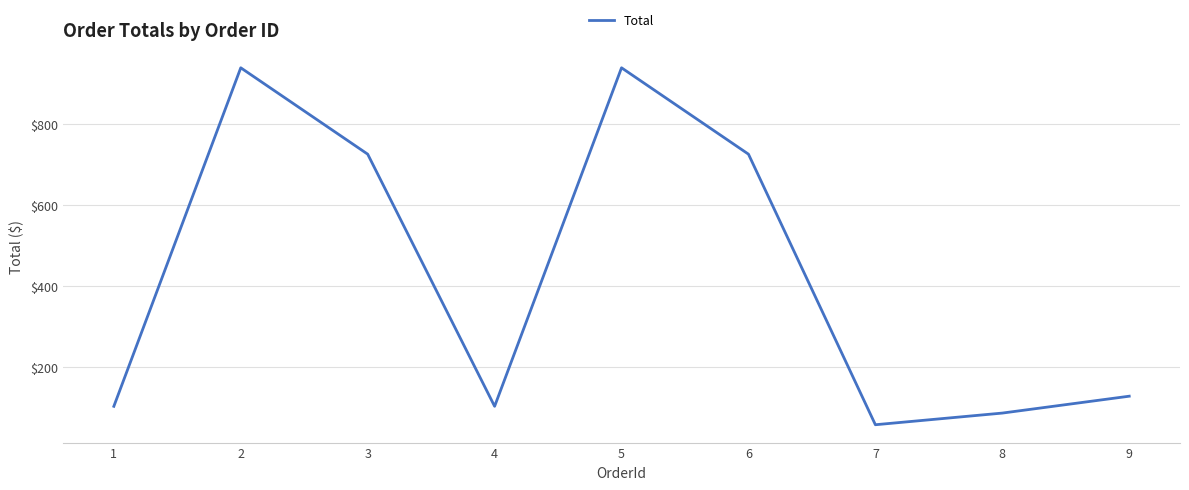

What is the average value?

422.6